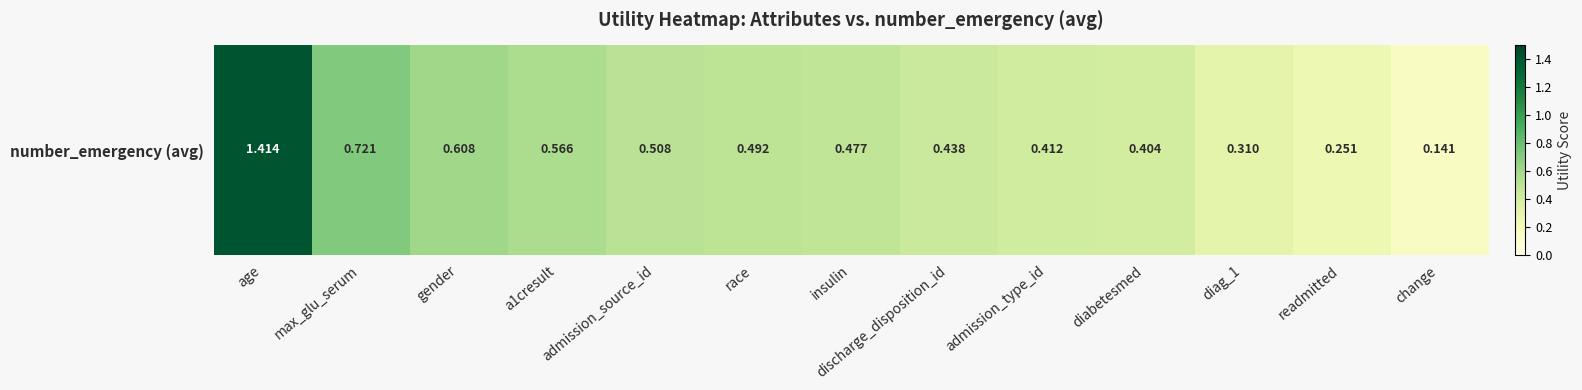

True or false: the data shows 0.4 at diabetesmed.

True